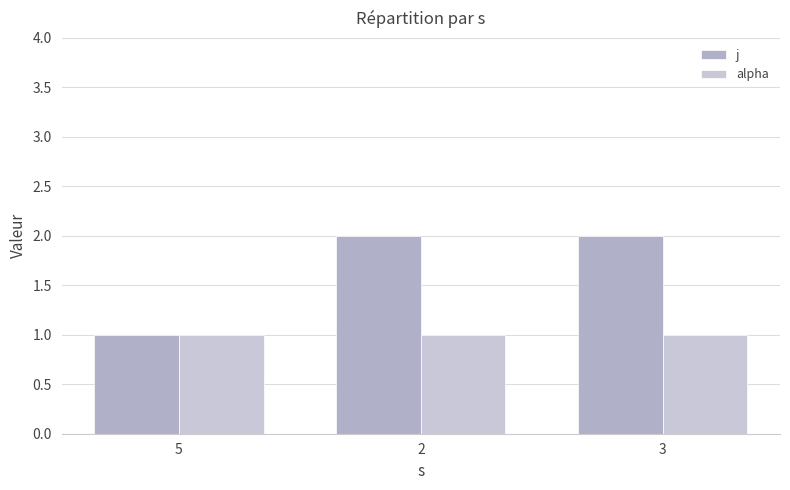

What position from the left is 5?

1